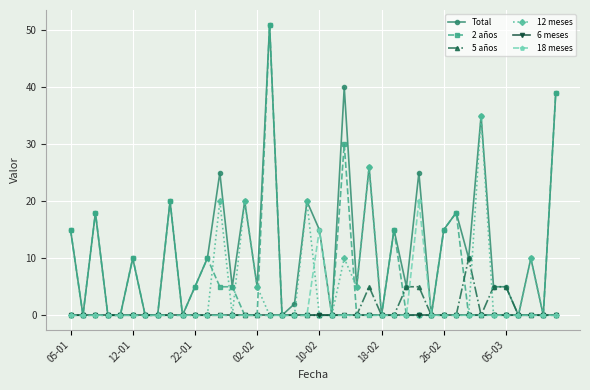

Which series has the largest total across all categories?

Total